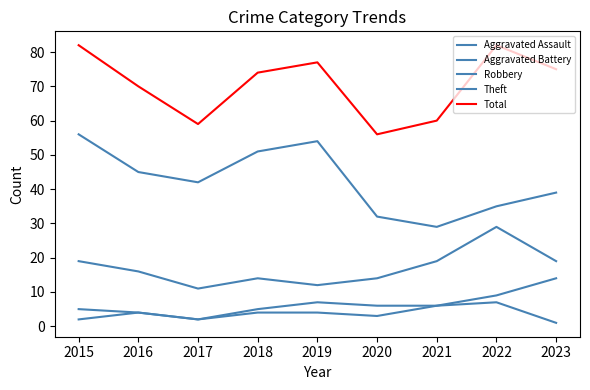

At which category does the chart reach its minimum across all series?

2023